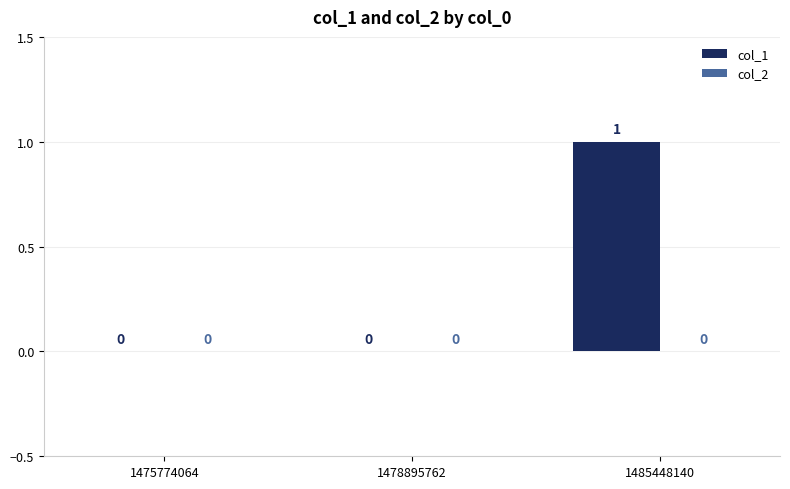

Which has a higher value, 1475774064 or 1485448140?

1485448140